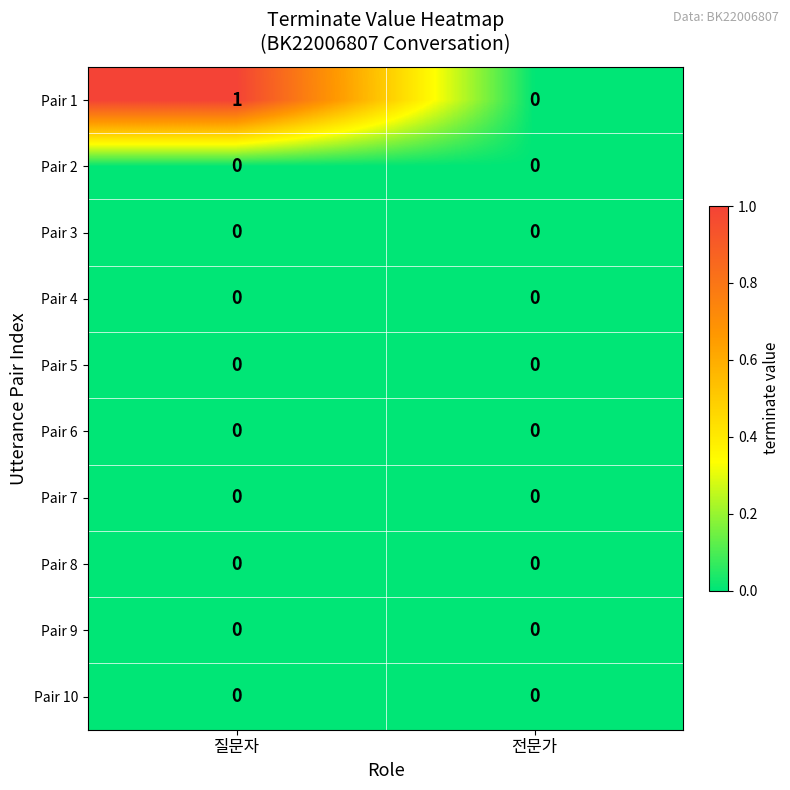

Reading right to left, list all the values displayed in this chart.

Pair 1: 0	1
Pair 2: 0	0
Pair 3: 0	0
Pair 4: 0	0
Pair 5: 0	0
Pair 6: 0	0
Pair 7: 0	0
Pair 8: 0	0
Pair 9: 0	0
Pair 10: 0	0